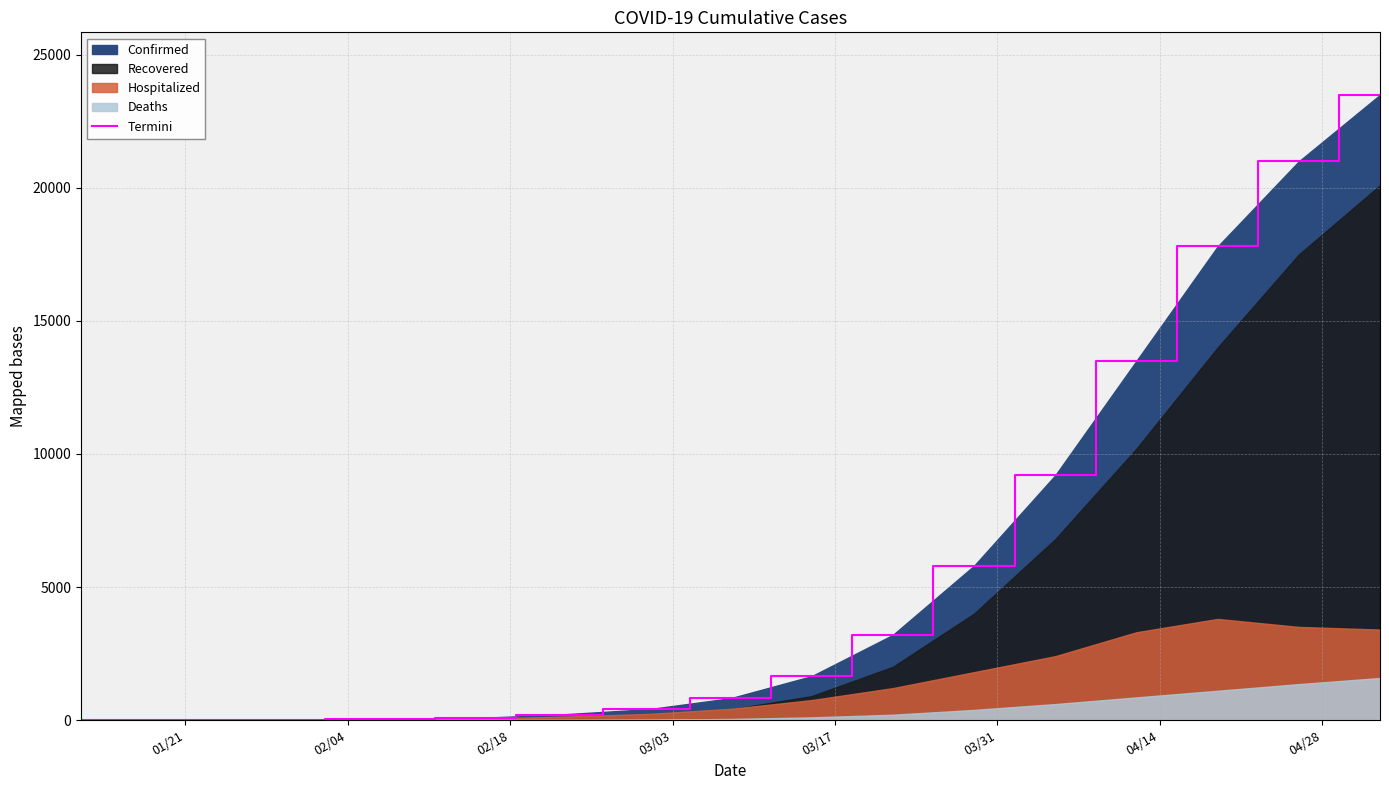

True or false: the data has more than 1 interior local peaks.

False